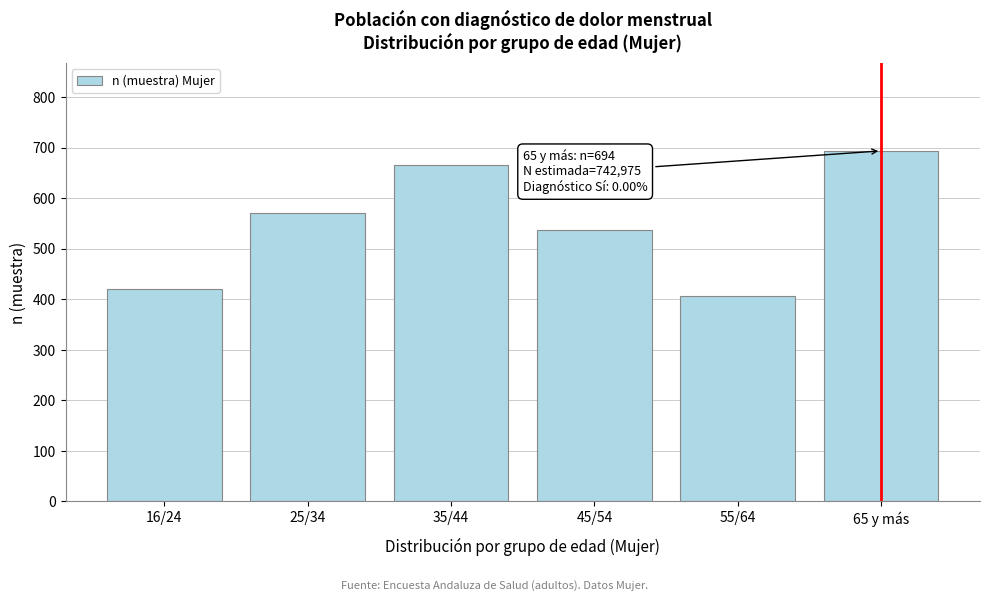

Reading right to left, extract all data points from this chart.

694	406	538	666	571	421